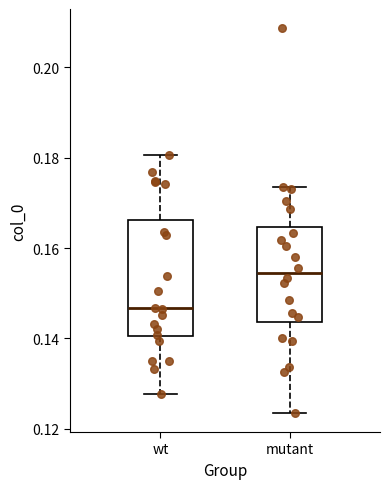

Which box's median line is the highest?

mutant